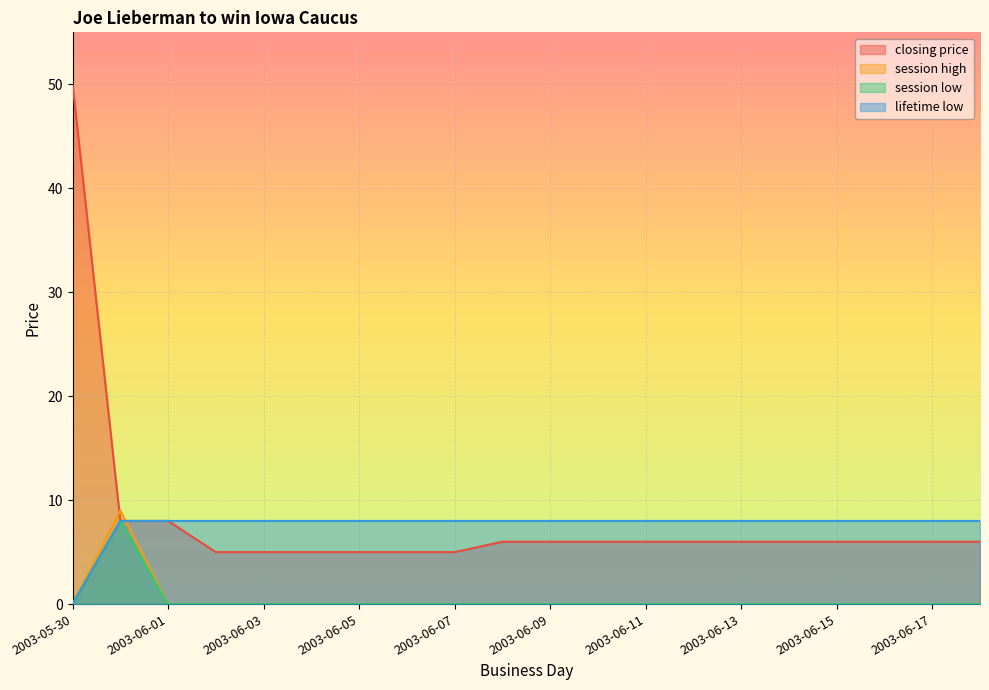

How many data points in session low are above 0?

1